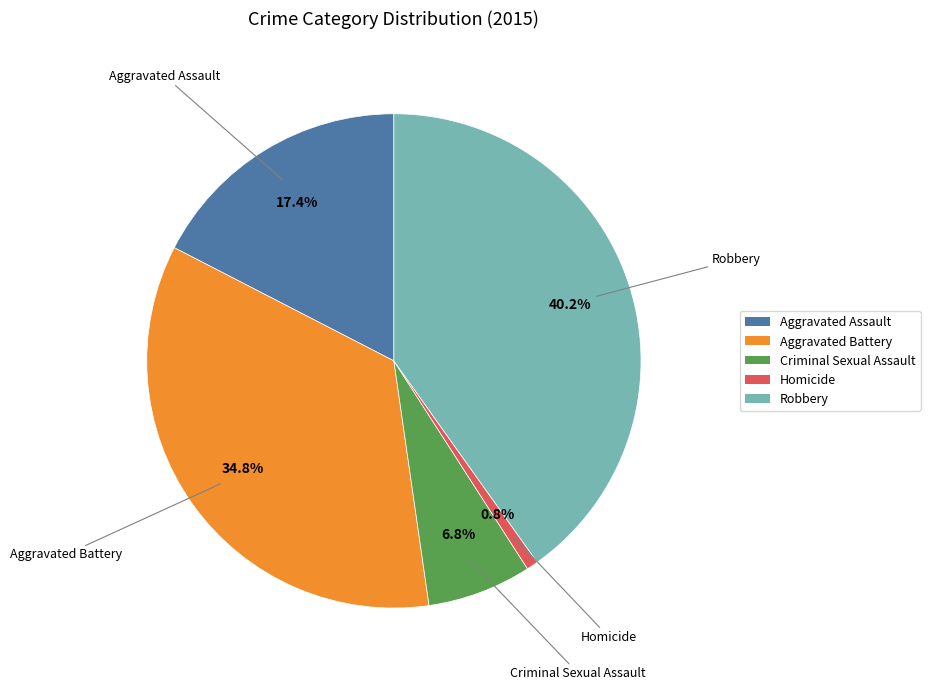

To the nearest percent, what is the difference between the Homicide and Robbery slice percentages?

39%